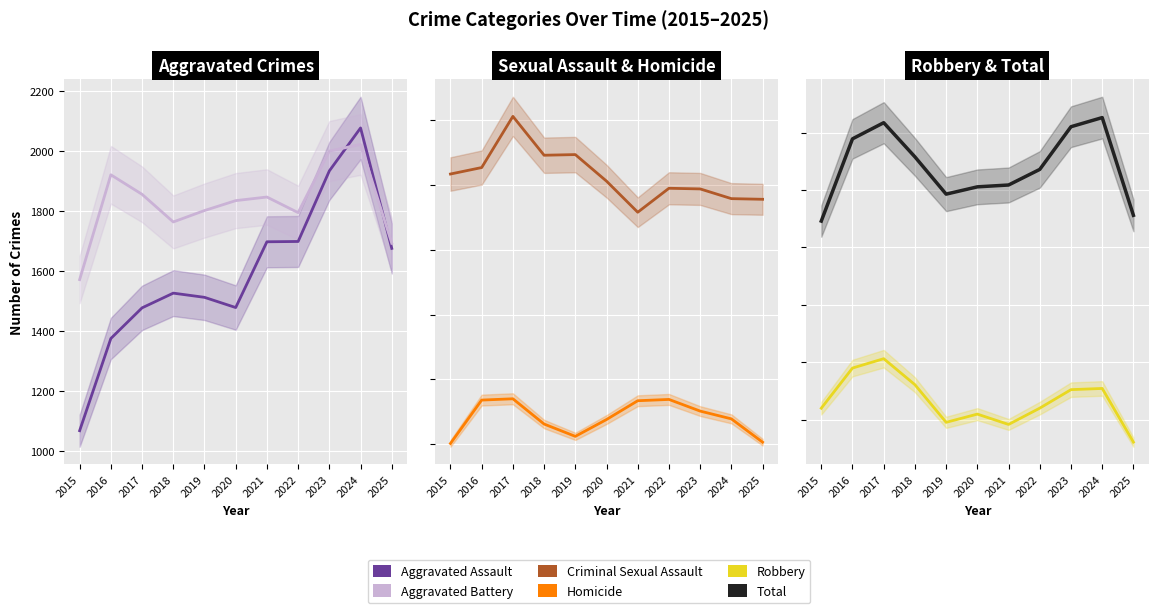

In Aggravated Assault, how many points are lower than both neighbors (excluding endpoints)?

1